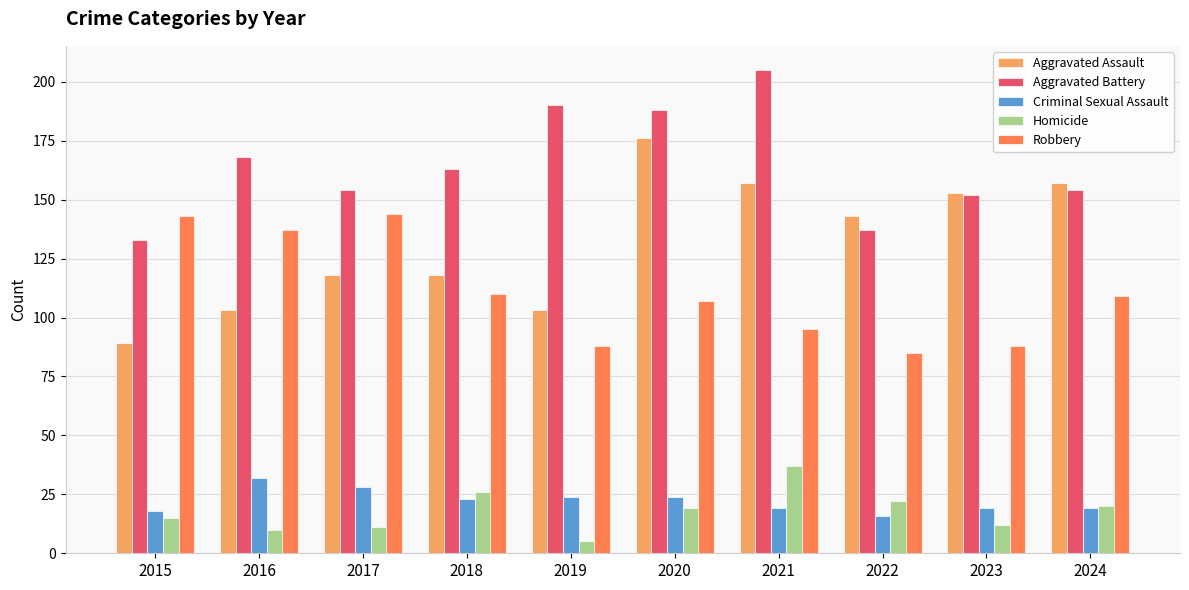

What is the sum of the Homicide values at 2019 and 2018?

31